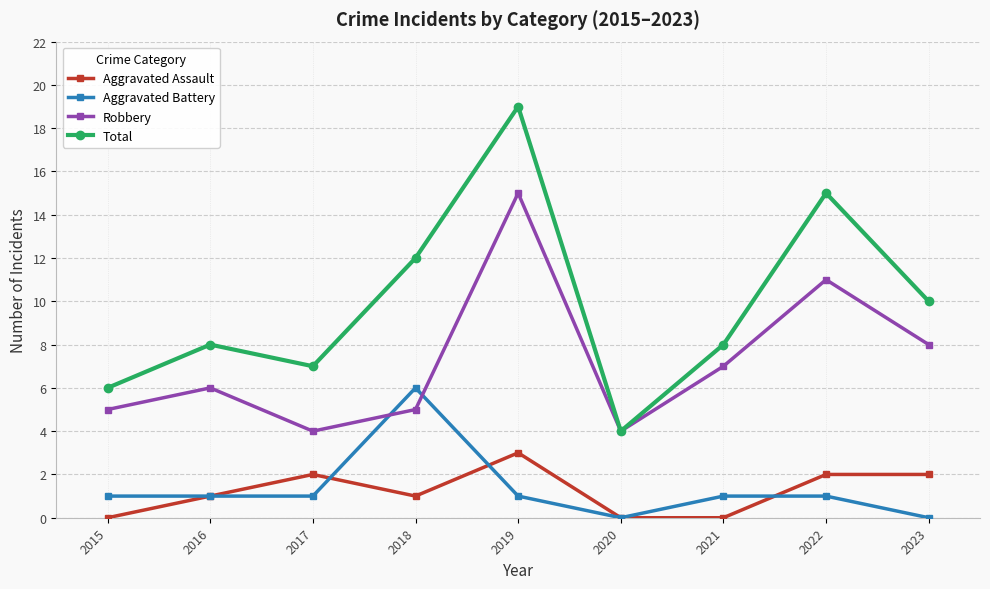

True or false: Aggravated Assault and Aggravated Battery intersect in this chart.

True